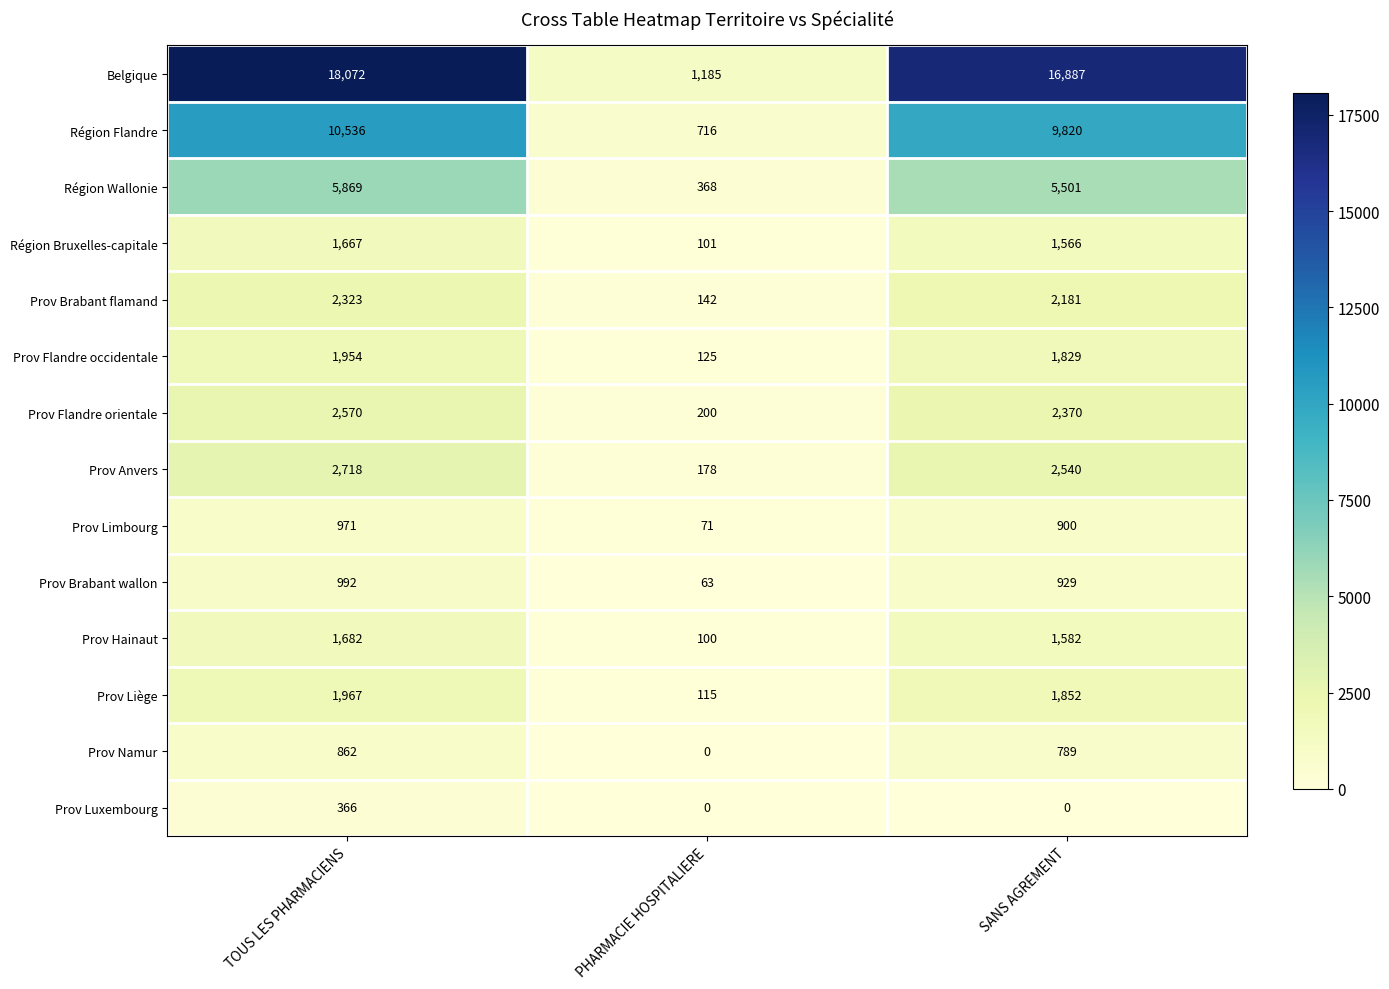

Count the number of data series in this chart.

14